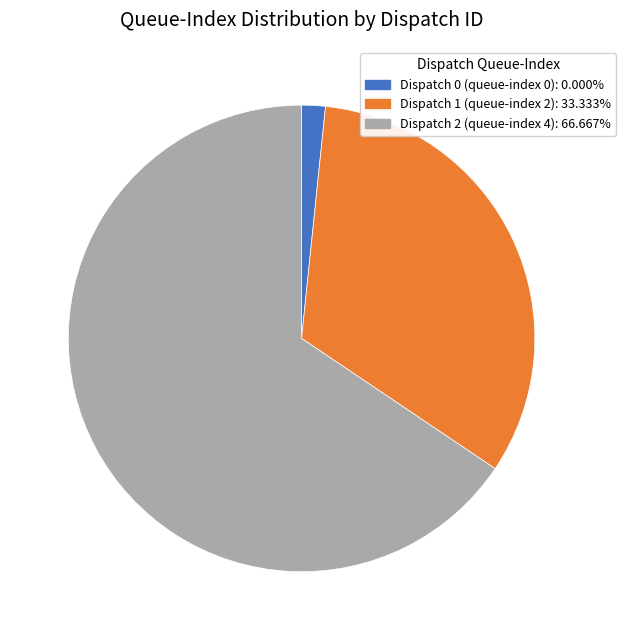

The Dispatch 0 (queue-index 0) slice represents 13% of the pie. True or false?

False